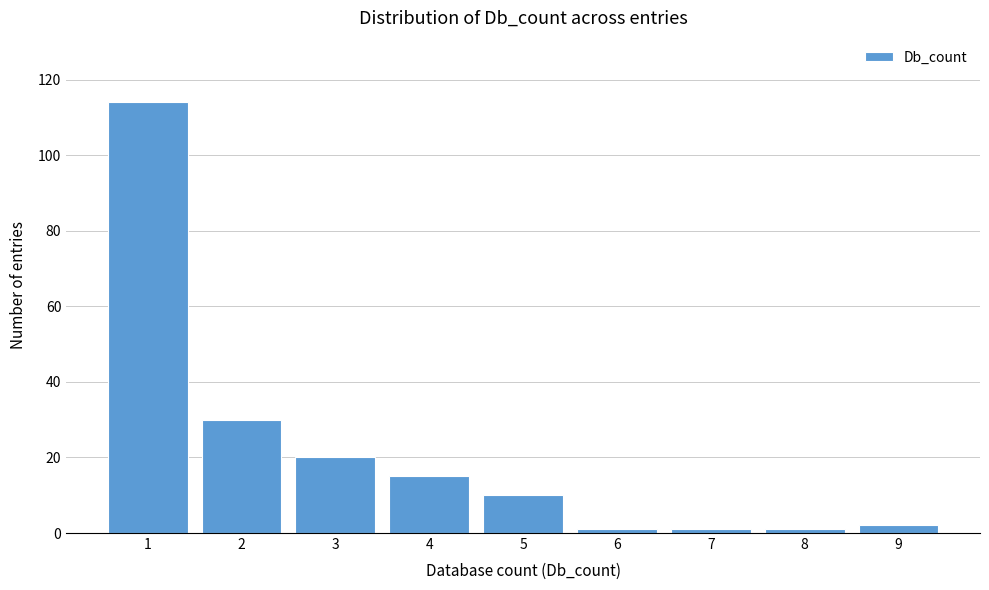

Reading right to left, list all the values displayed in this chart.

2	1	1	1	10	15	20	30	114